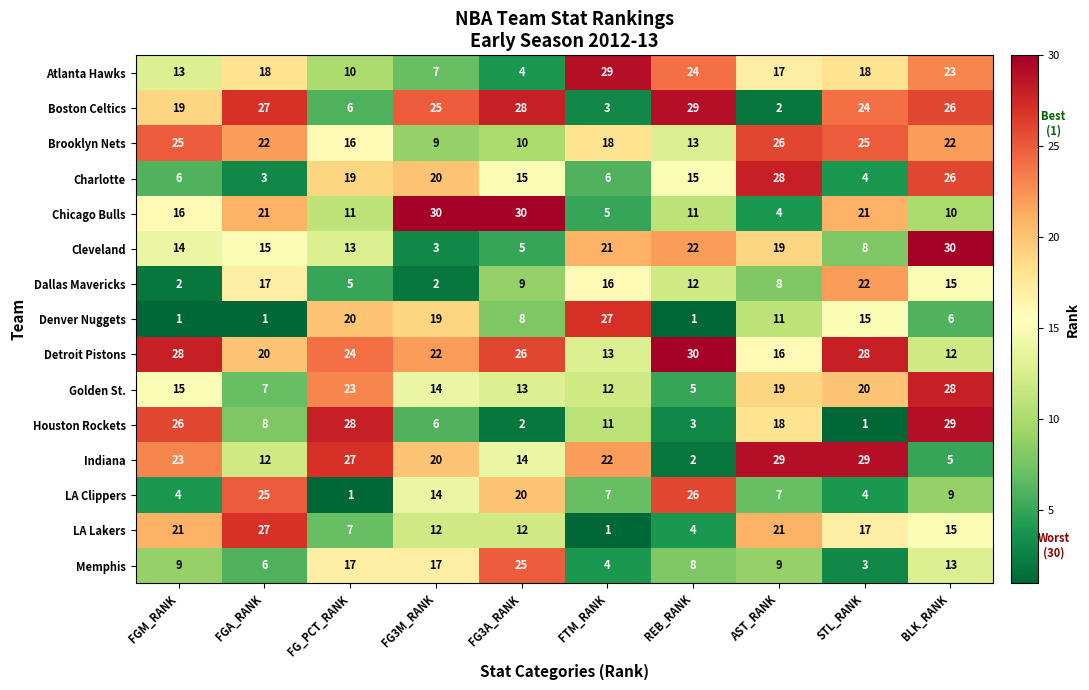

Is it true that Charlotte equals 6 at FGM_RANK?

True